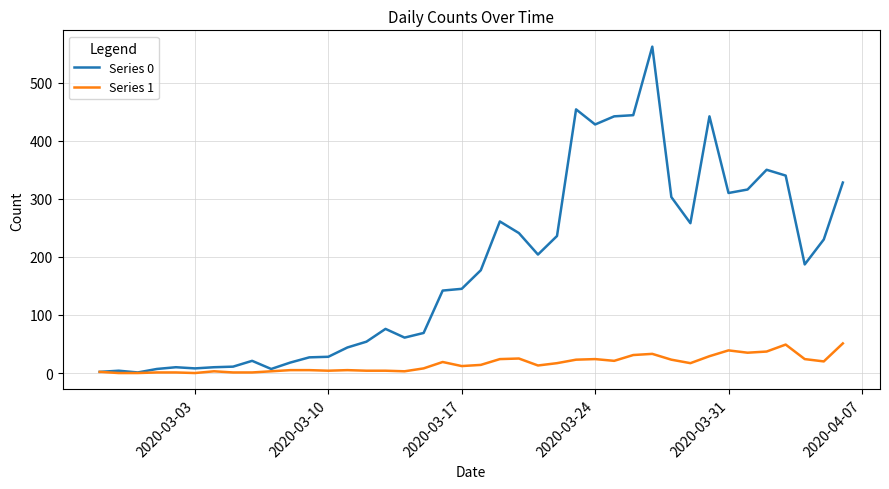

What is the greatest value displayed?

562